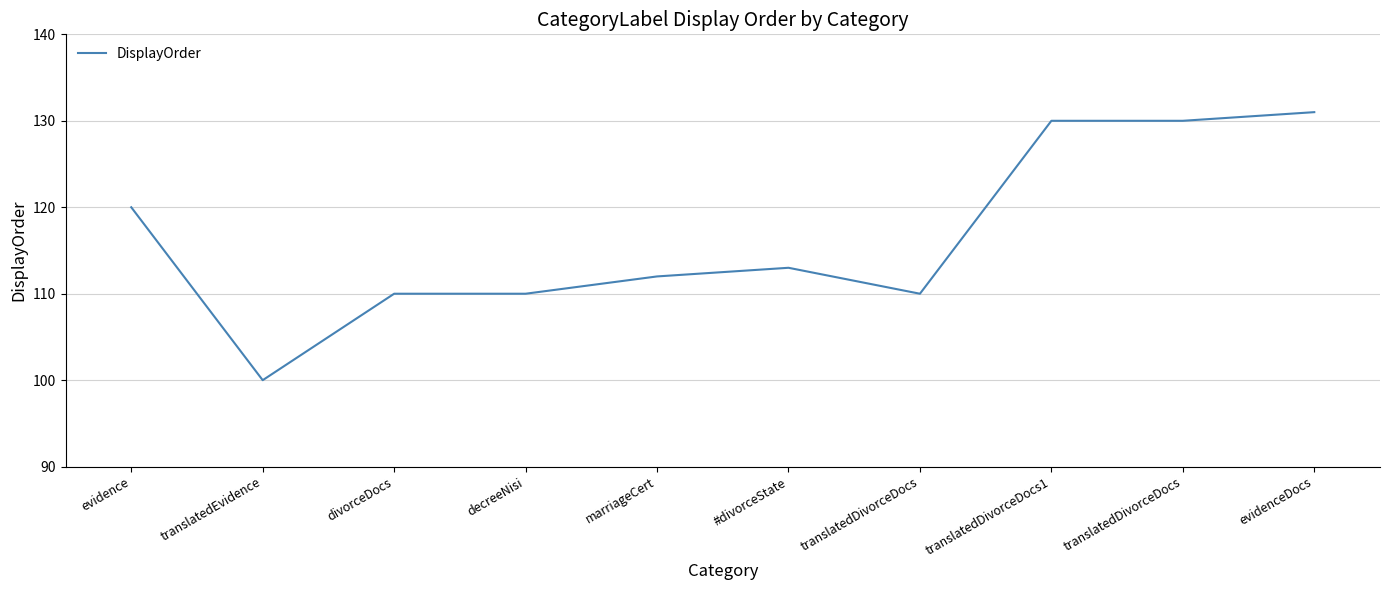

How many values are below 113?

5